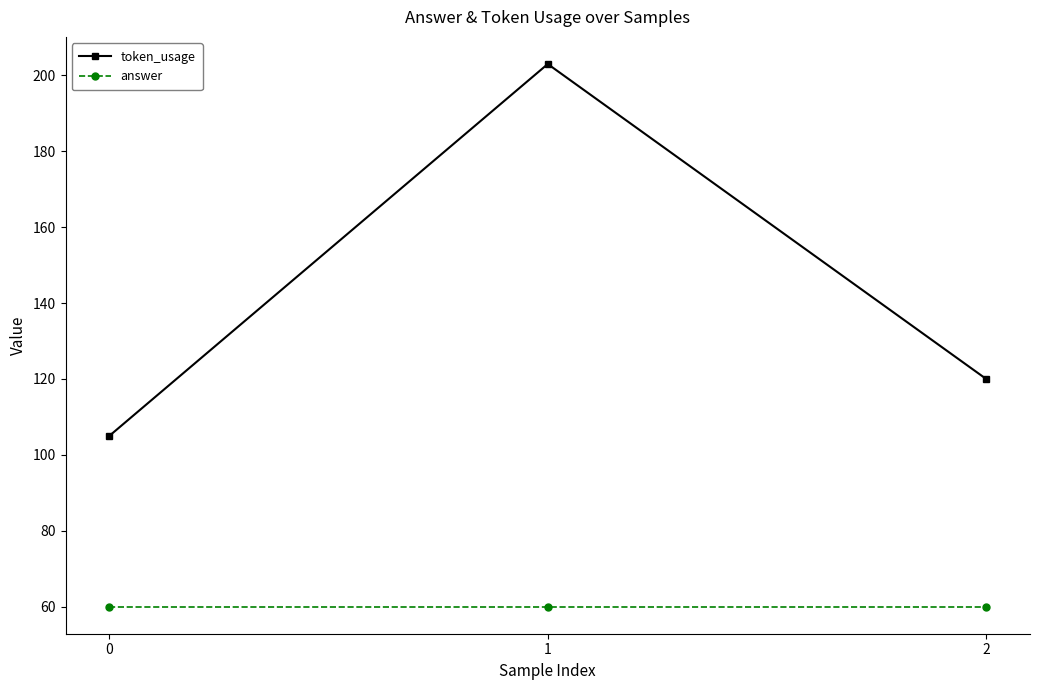

Is the value of token_usage at 2 greater than the value of answer at 0?

Yes